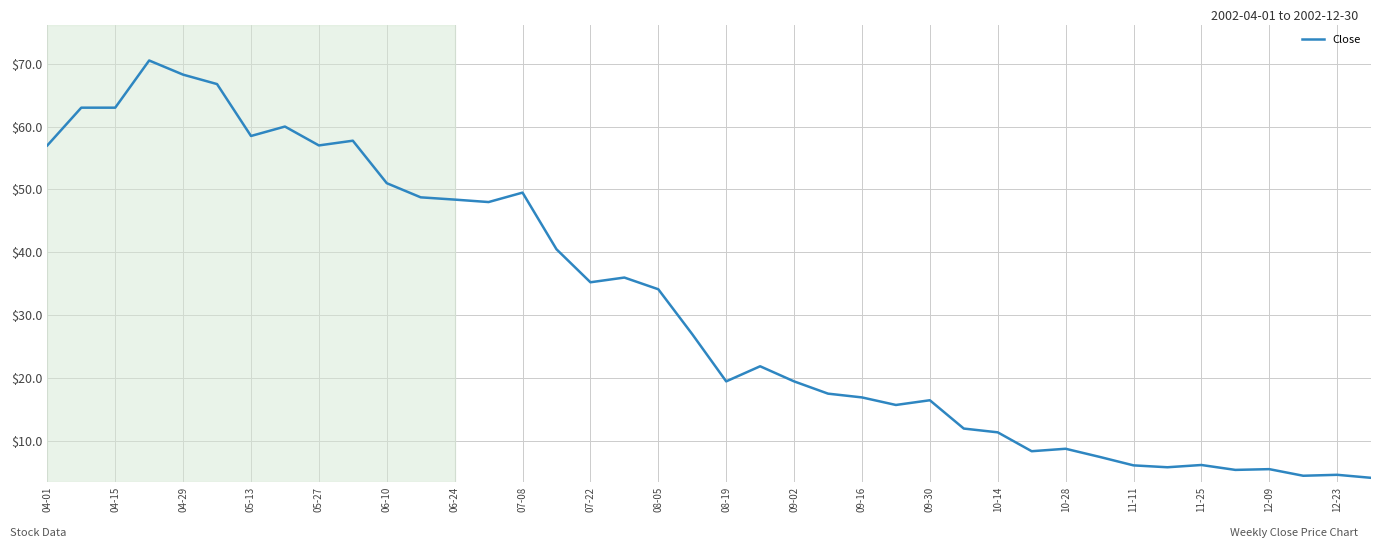

What is the maximum value shown in the chart?

70.5